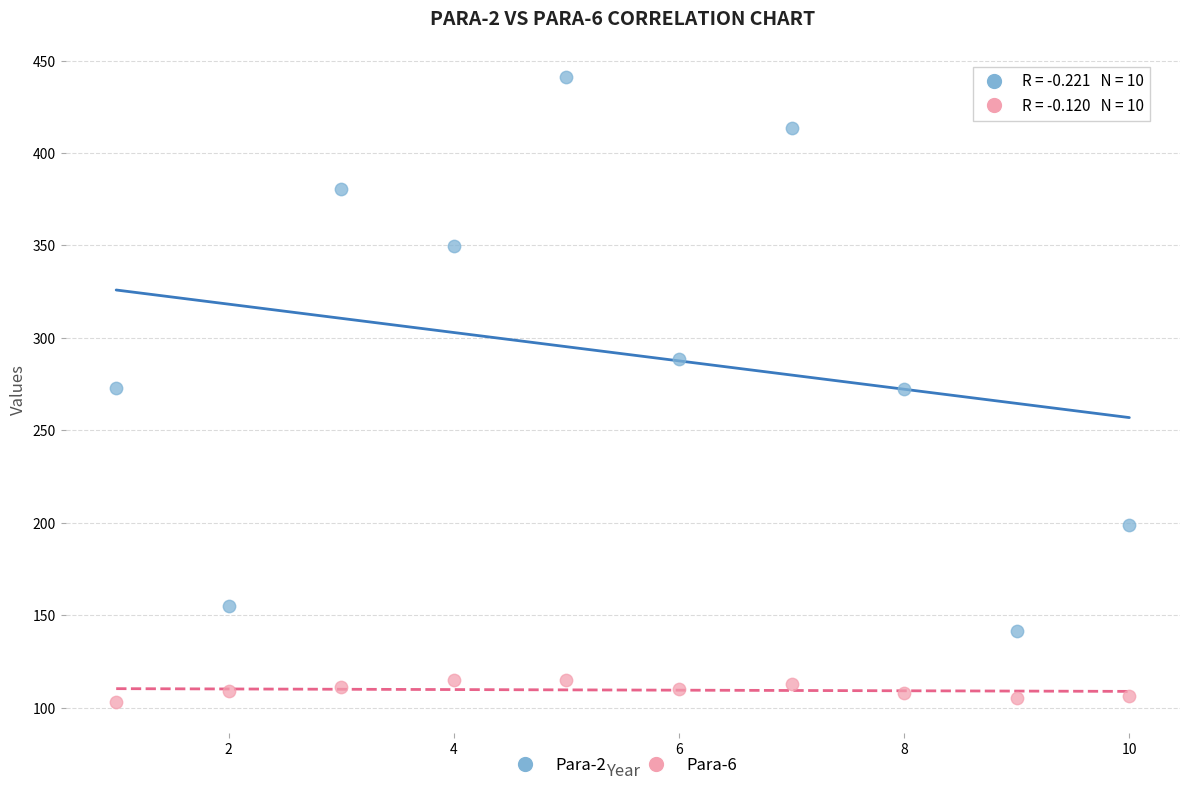

Which series contains the lowest Y value?

Para-6